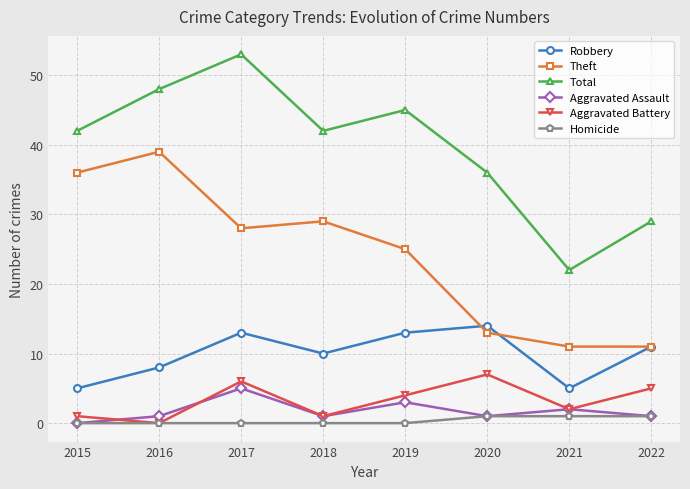

Where is Aggravated Assault nearest to the value 2?

2021